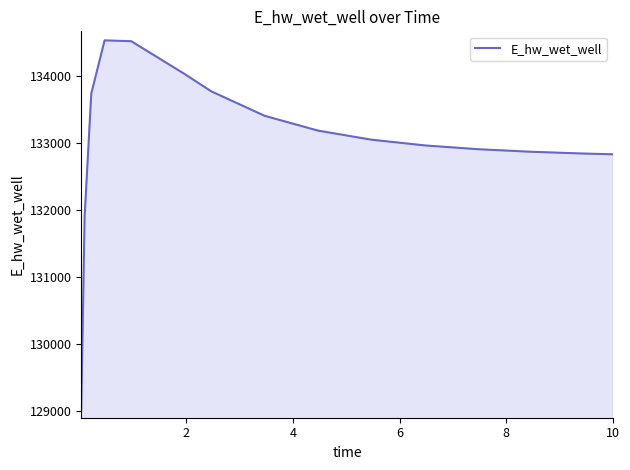

What is the minimum value shown in the chart?

129032.5